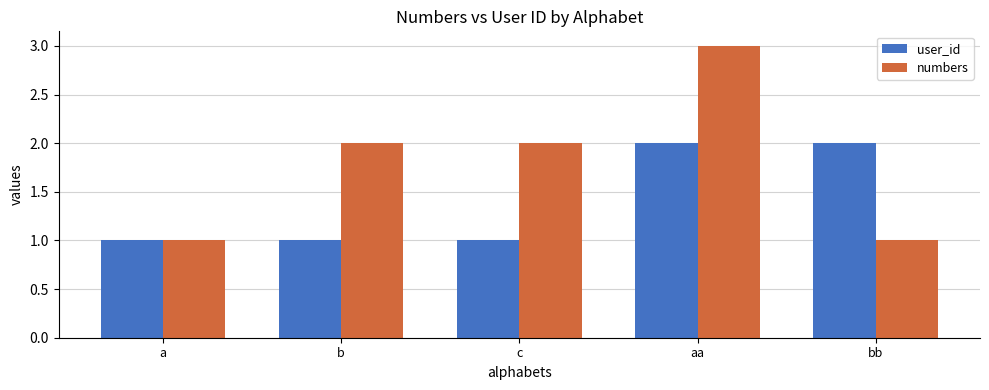

At c, list the series in order from smallest to largest.

user_id, numbers